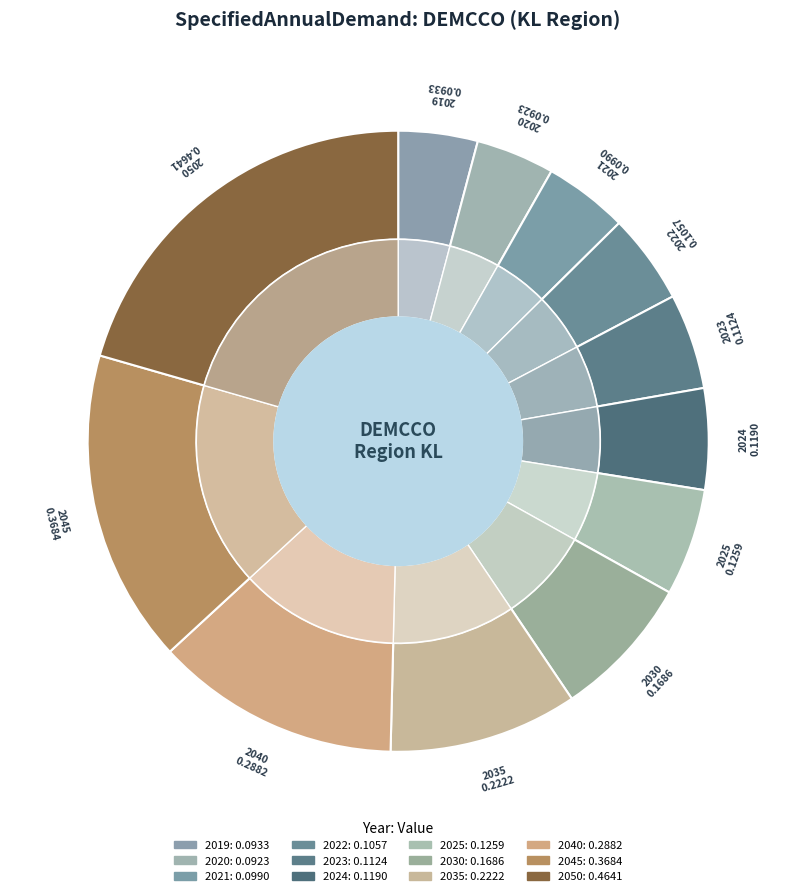

Does 2035 account for over 50% of the chart?

No